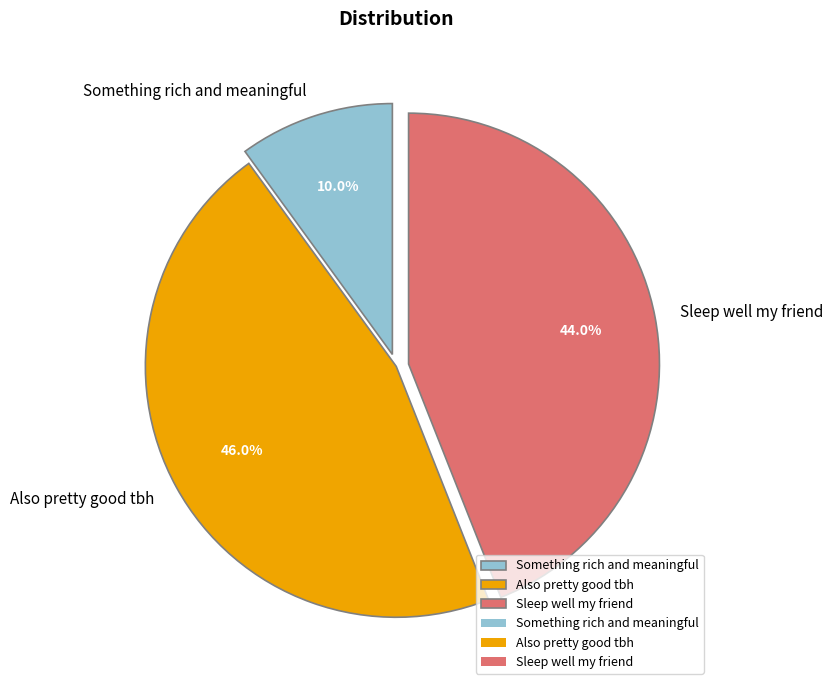

To the nearest percent, what percentage of the pie is Something rich and meaningful?

10%